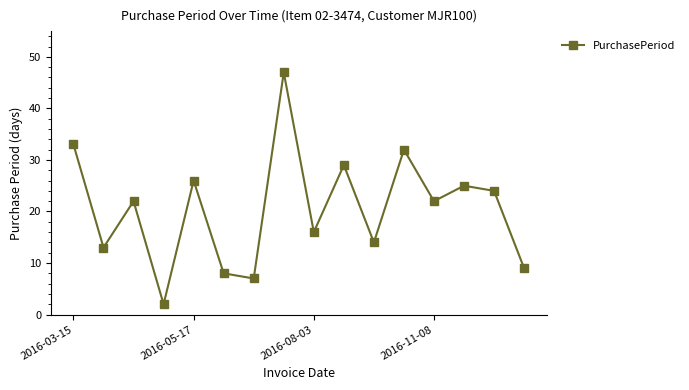

What is the smallest value displayed?

2